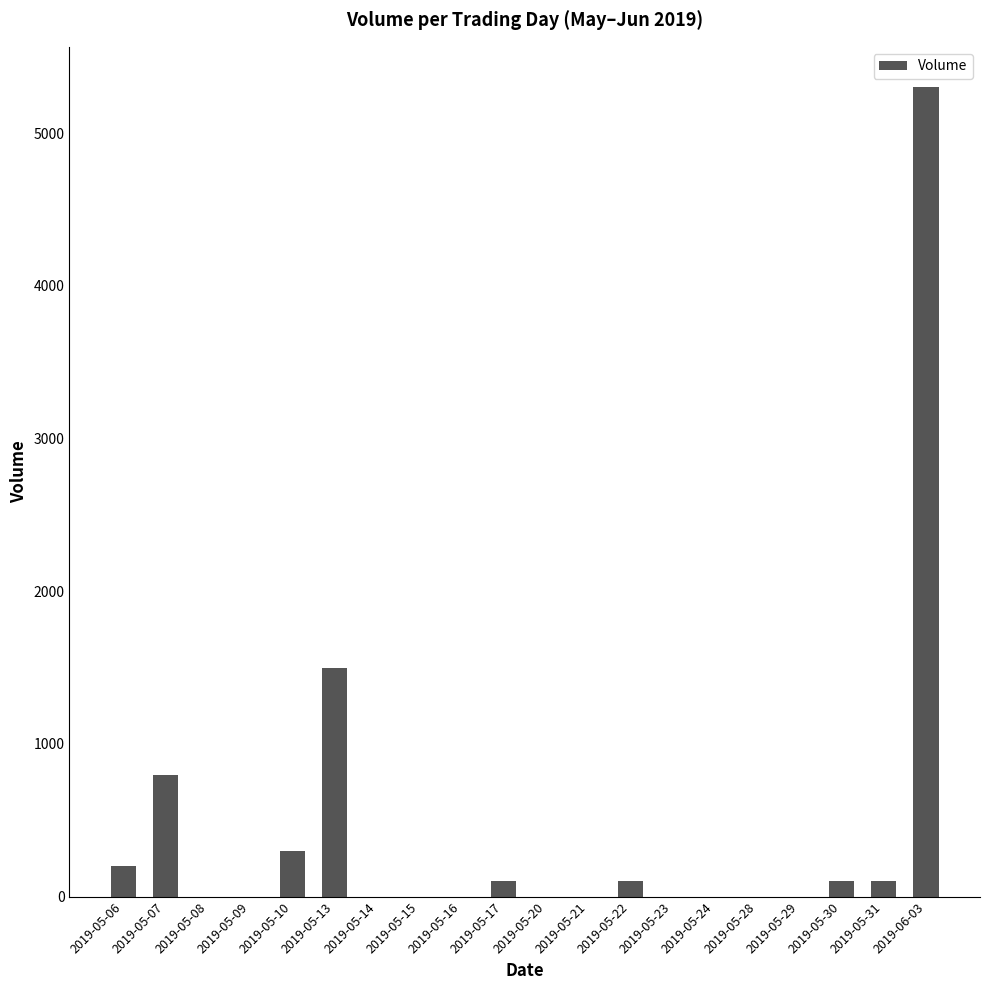

Where is the data nearest to the value 2650?

2019-05-13